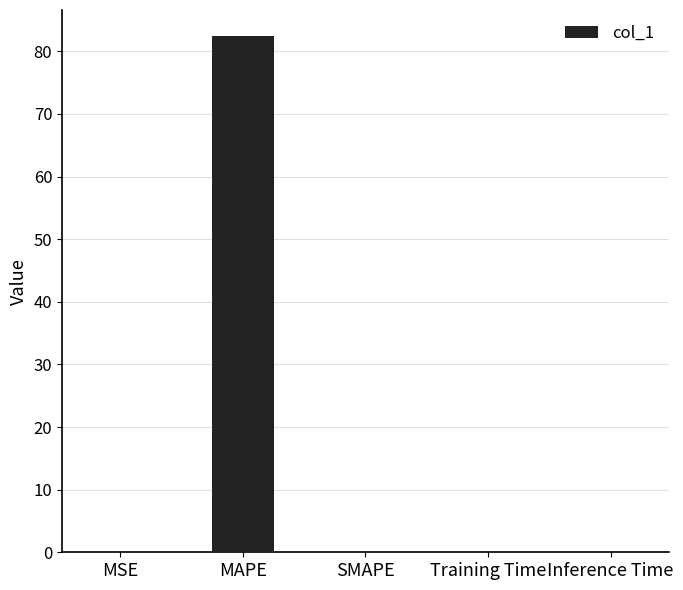

What is the difference between the values at MAPE and MSE?

82.4